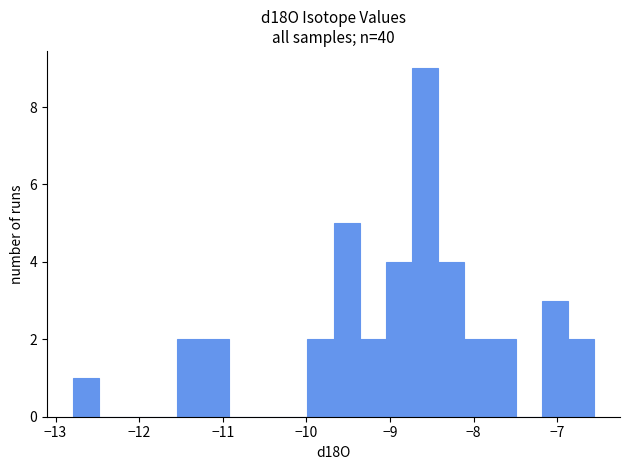

Read against the x-axis, roughly where is the centre of the tallest bar?

-8.6